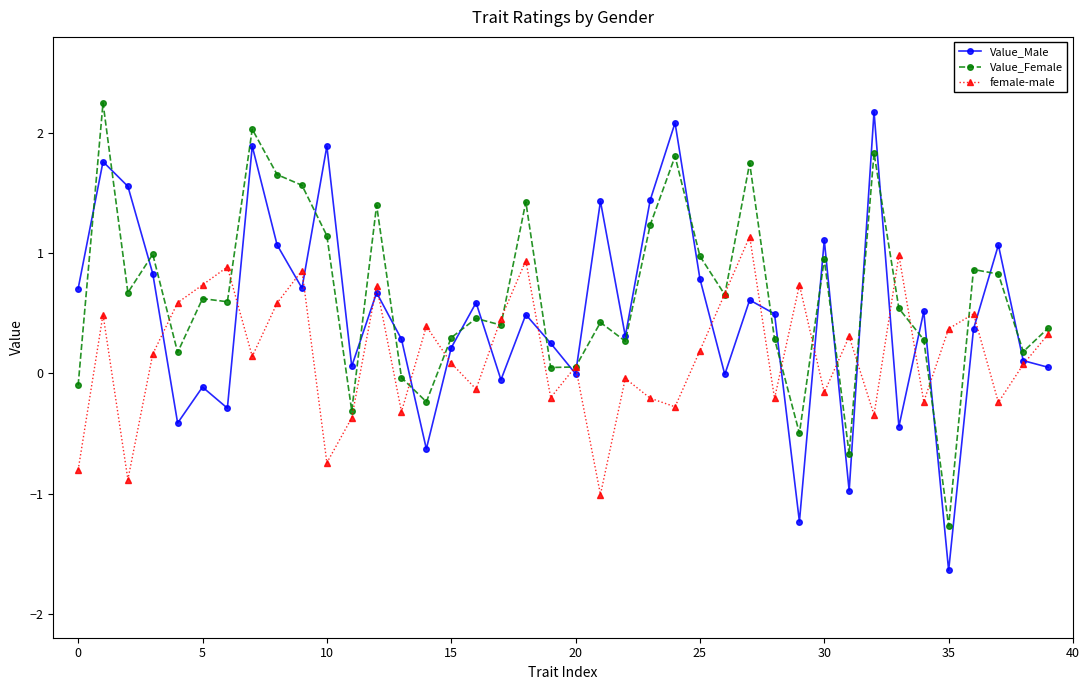

What is the minimum value shown in the chart?

-1.6